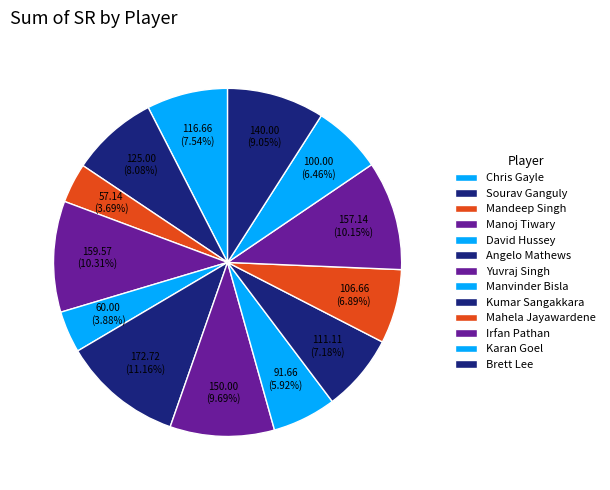

How many segments does this pie chart have?

13